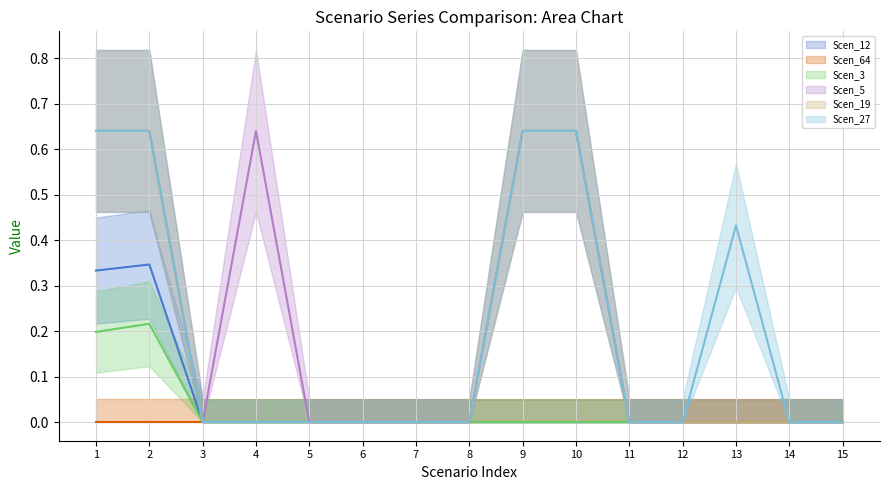

True or false: Scen_19 (mean) has a value of 0.0 at 14.

True